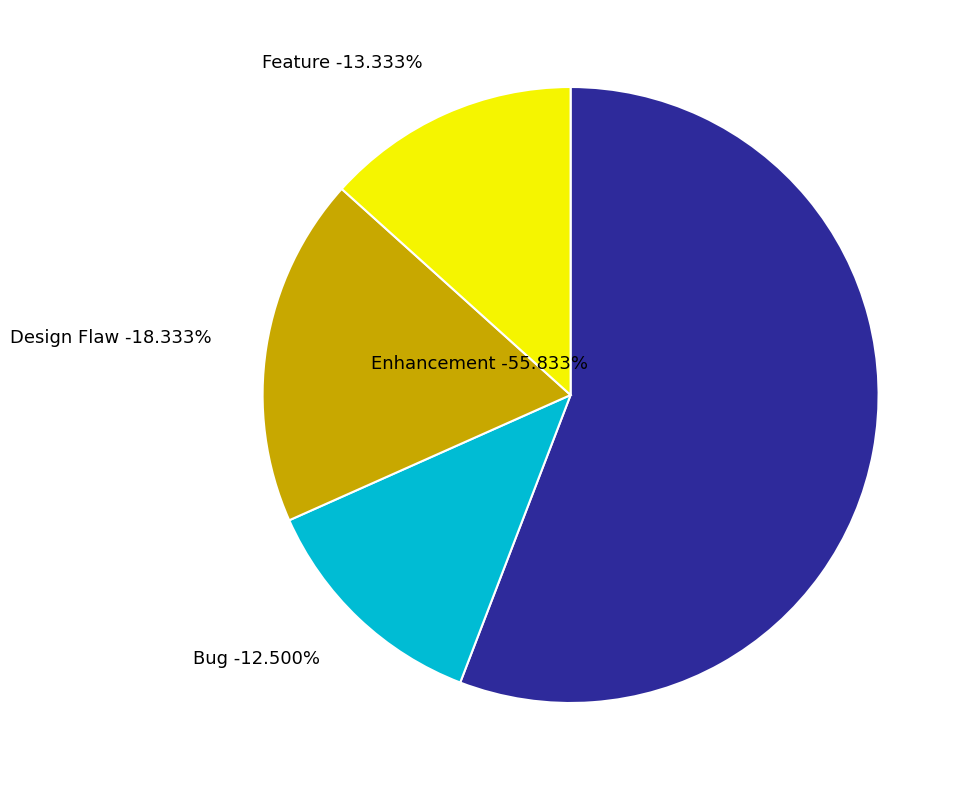

Is it true that Enhancement is 56% of the pie?

True